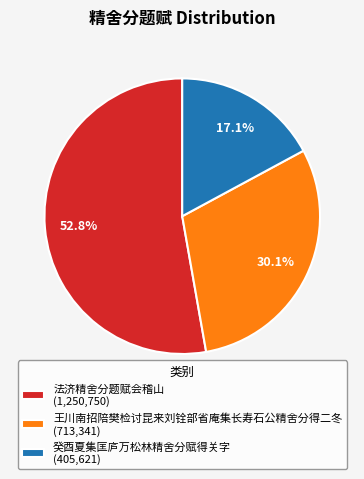

Which category has the smallest portion of the pie?

癸酉夏集匡庐万松林精舍分赋得关字